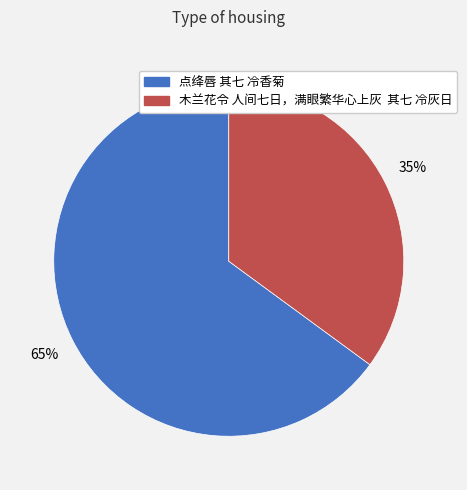

How many slices are in this pie chart?

2